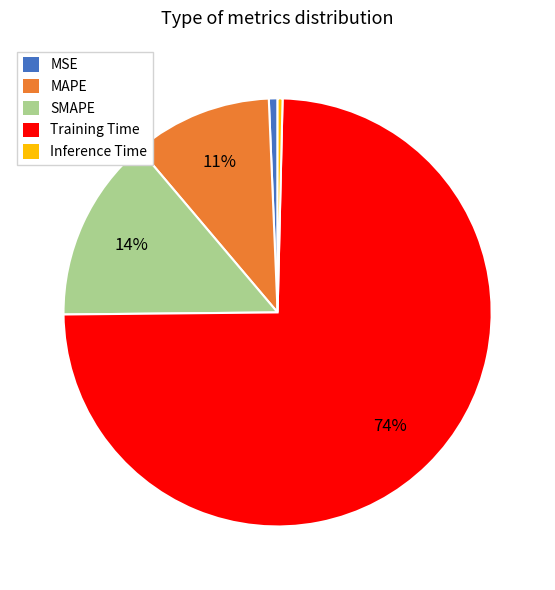

What is the largest slice in the pie chart?

Training Time